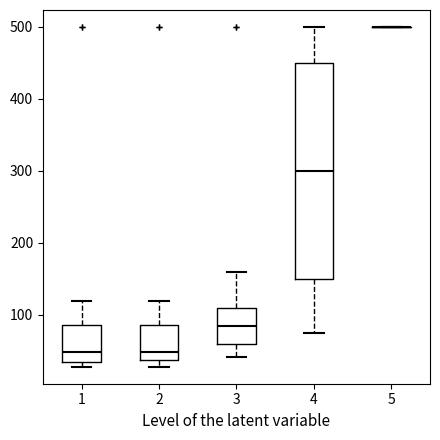

Reading left to right, transcribe this box plot: for each box, give where its median line is, the range the box spans, and where its two whiskers end, as read against the y-axis. The values are not printed on the chart, so give them approximately, as read against the axis.

1: median 50, box 40 to 90, whiskers 30 to 120
2: median 50, box 40 to 90, whiskers 30 to 120
3: median 90, box 60 to 110, whiskers 40 to 160
4: median 300, box 150 to 450, whiskers 80 to 500
5: box collapsed to a line at 500, whiskers 500 to 500